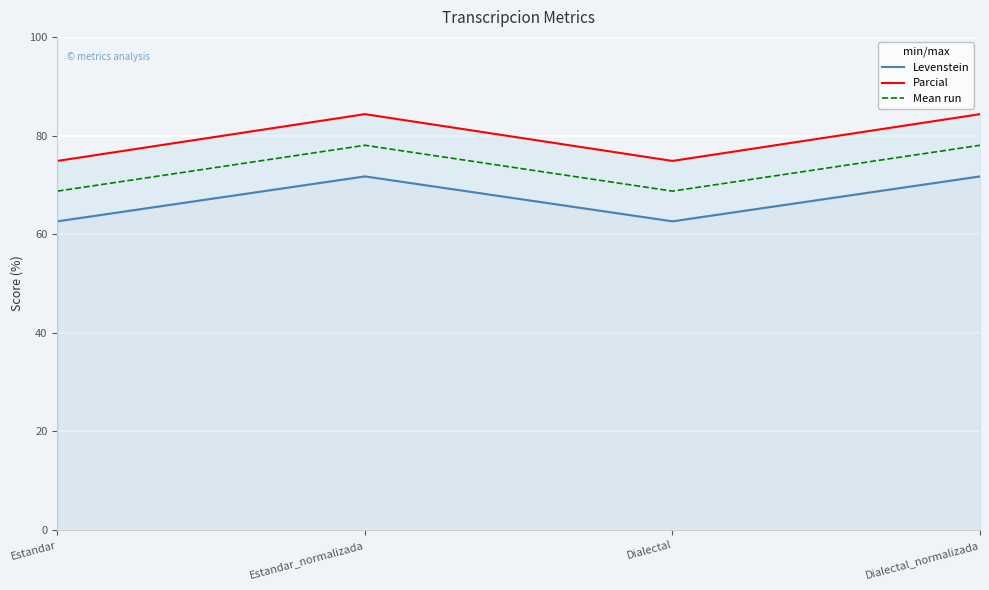

Where is Levenstein nearest to the value 67?

Estandar